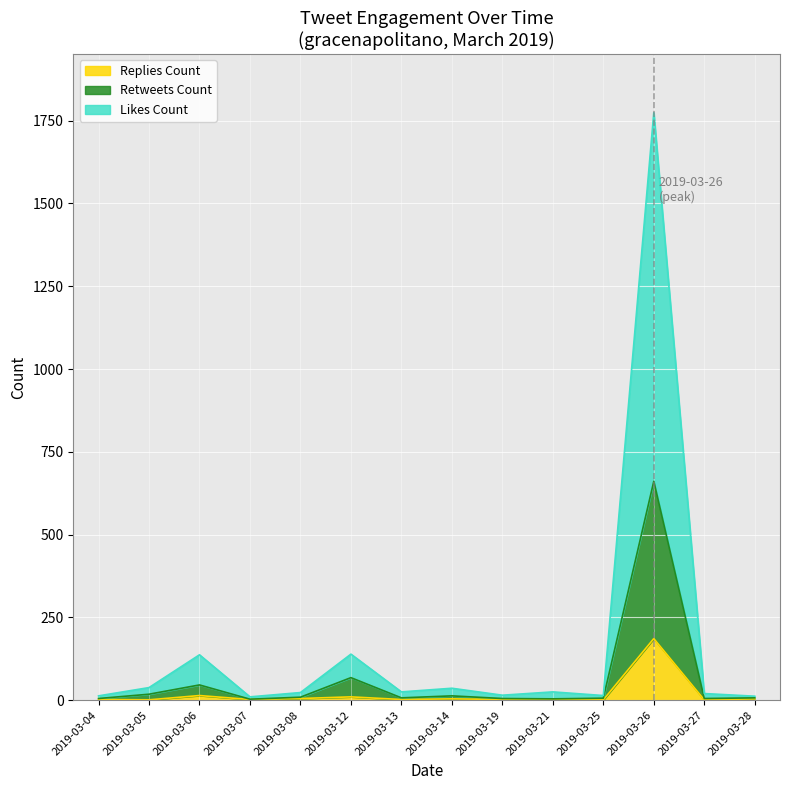

What are all the series names shown in the legend?

Replies Count, Retweets Count, Likes Count